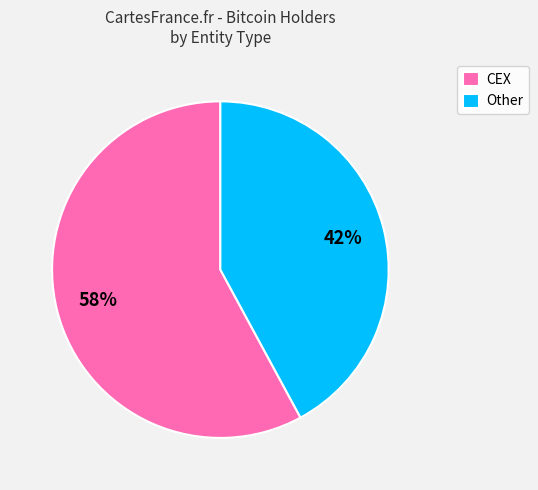

Count the number of slices in the pie.

2